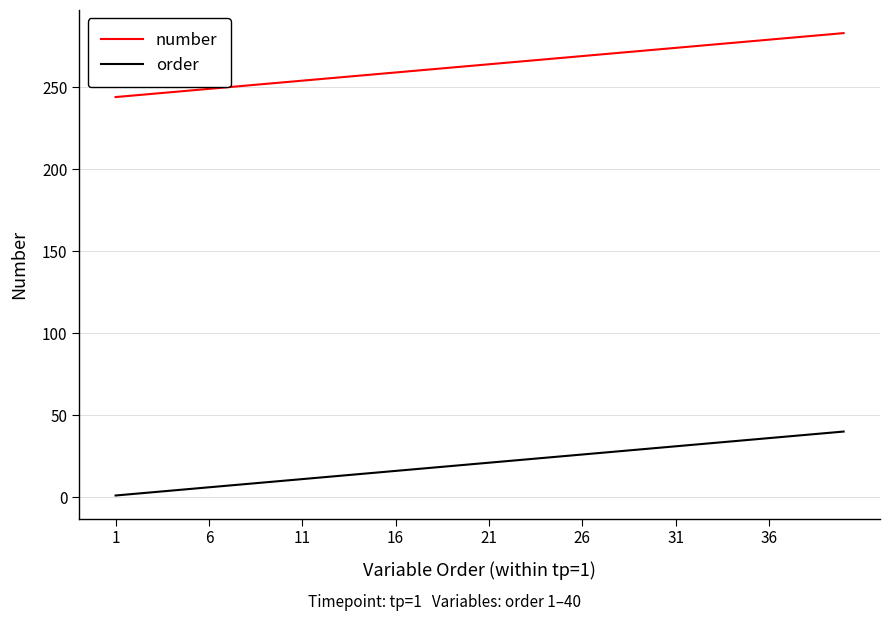

List the series in order of their peak value, lowest first.

order, number